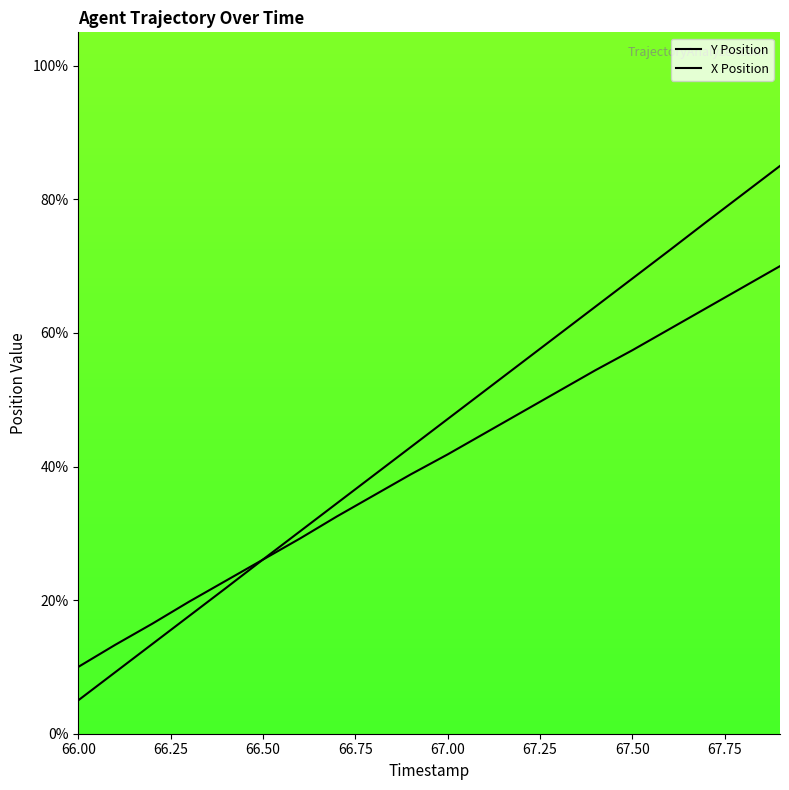

How many lines are shown in the chart?

2